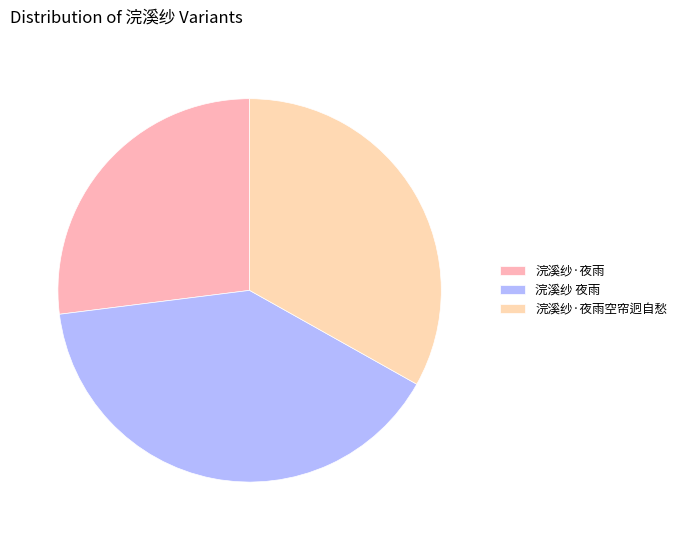

What percentage is the 浣溪纱·夜雨 slice, to the nearest percent?

27%